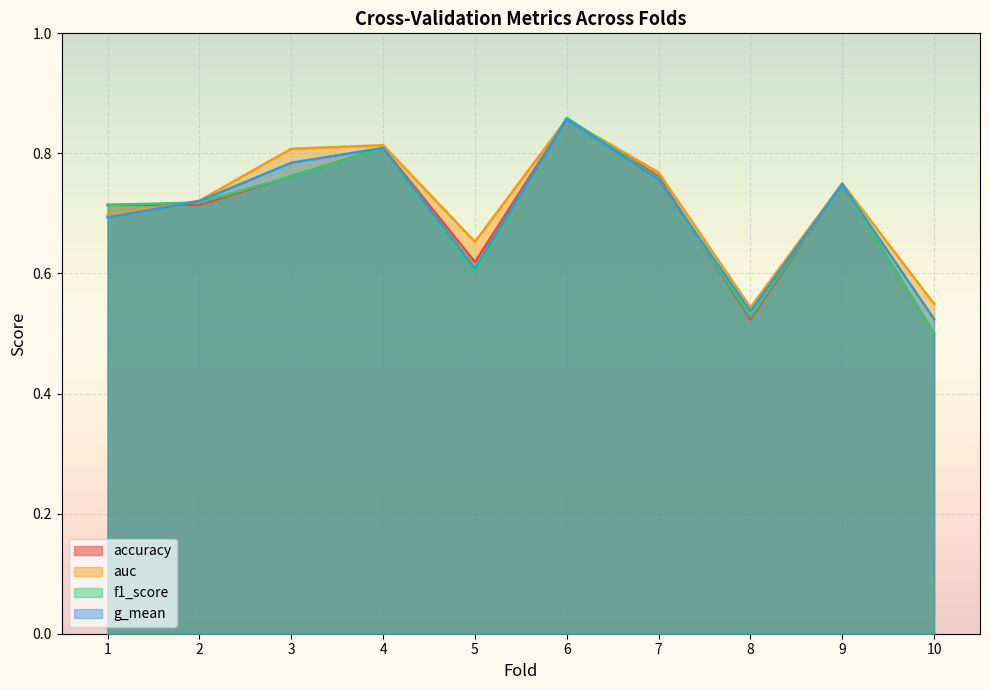

What is the sum of all auc values?

7.2